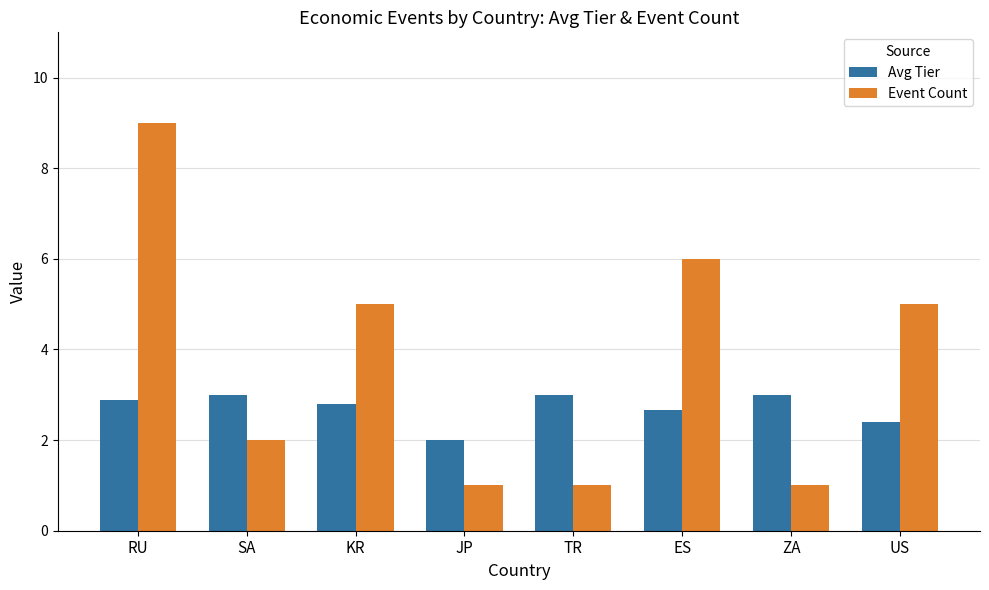

What is the difference between the Avg Tier values at ZA and KR?

0.2